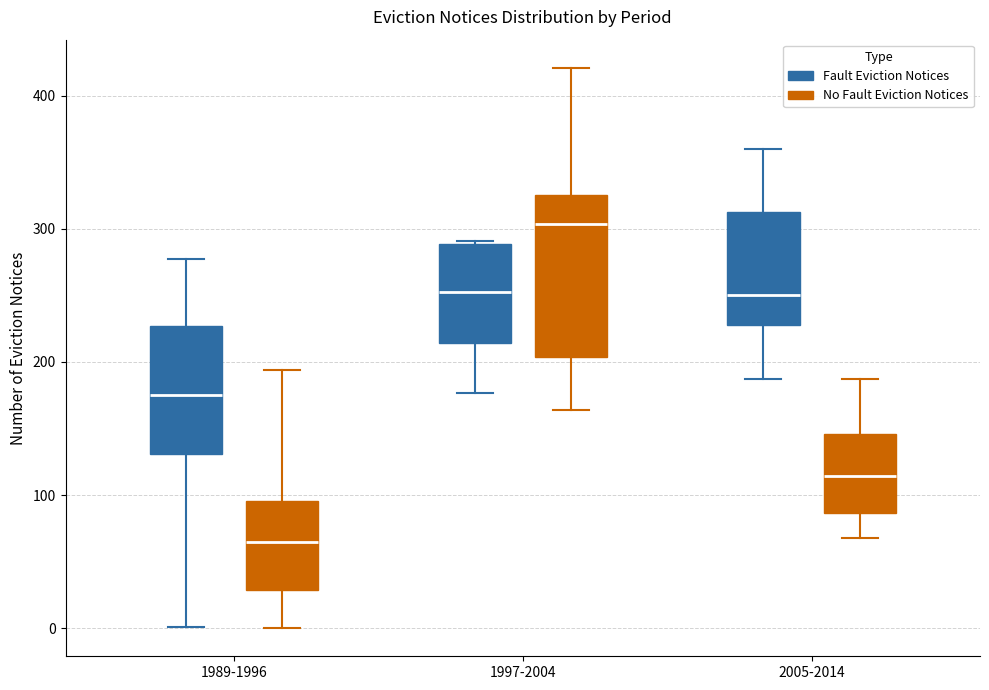

Which box is the tallest, from its lower edge to its upper edge?

1997-2004 (No Fault Eviction Notices)